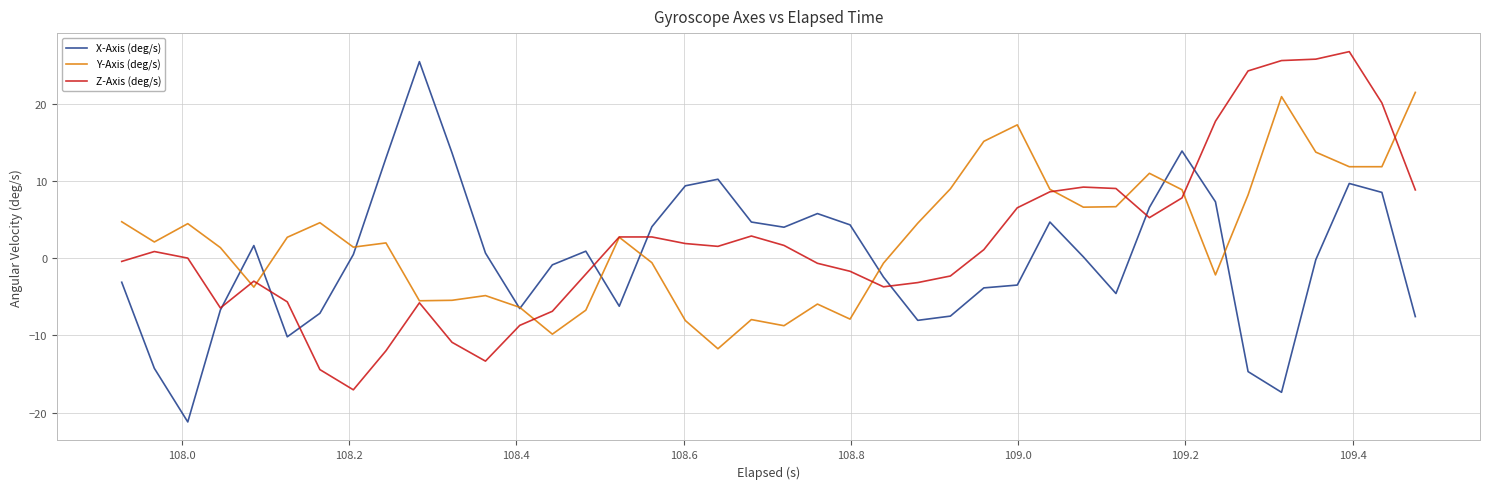

Which series ends up on top after the final intersection of Z-Axis (deg/s) and Y-Axis (deg/s)?

Y-Axis (deg/s)